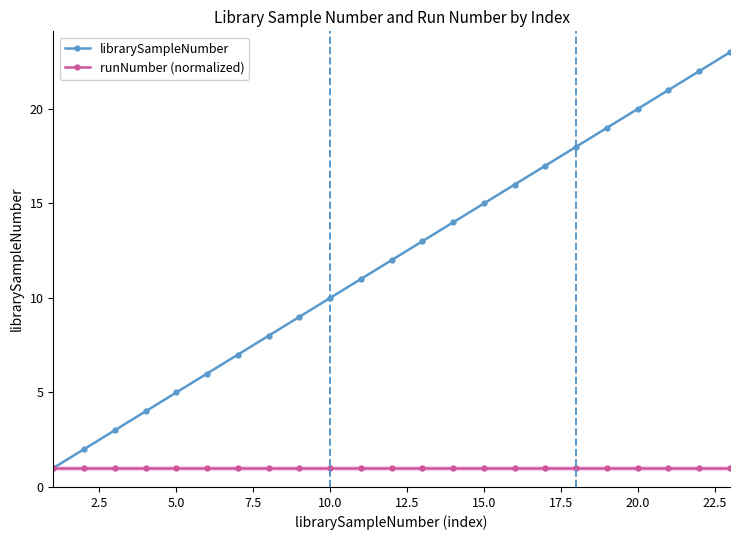

True or false: librarySampleNumber has more than 0 points higher than both neighbors.

False